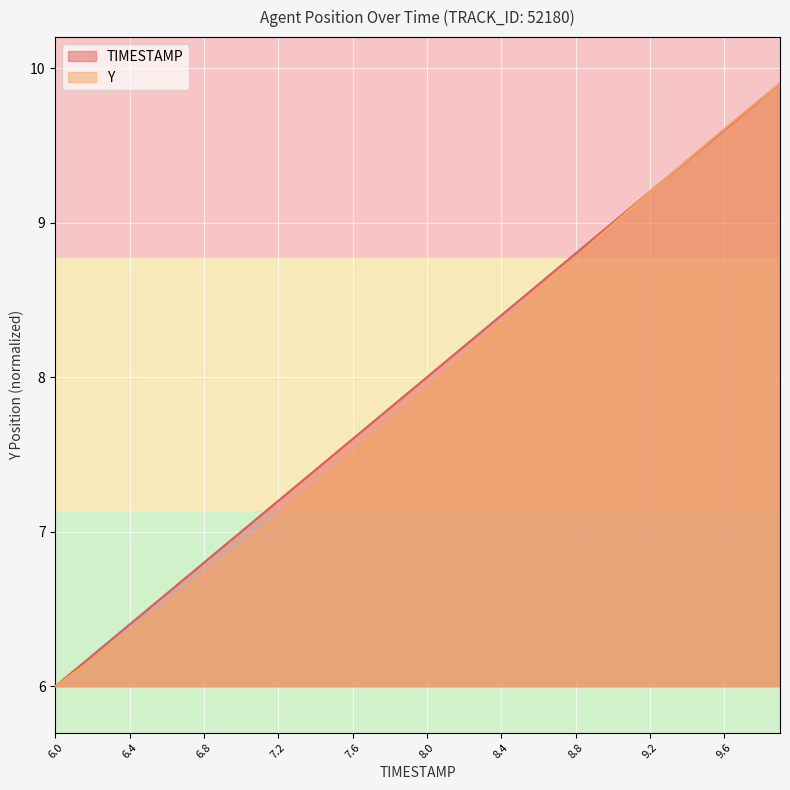

Rank the series at 7.0 from highest to lowest value.

TIMESTAMP, Y